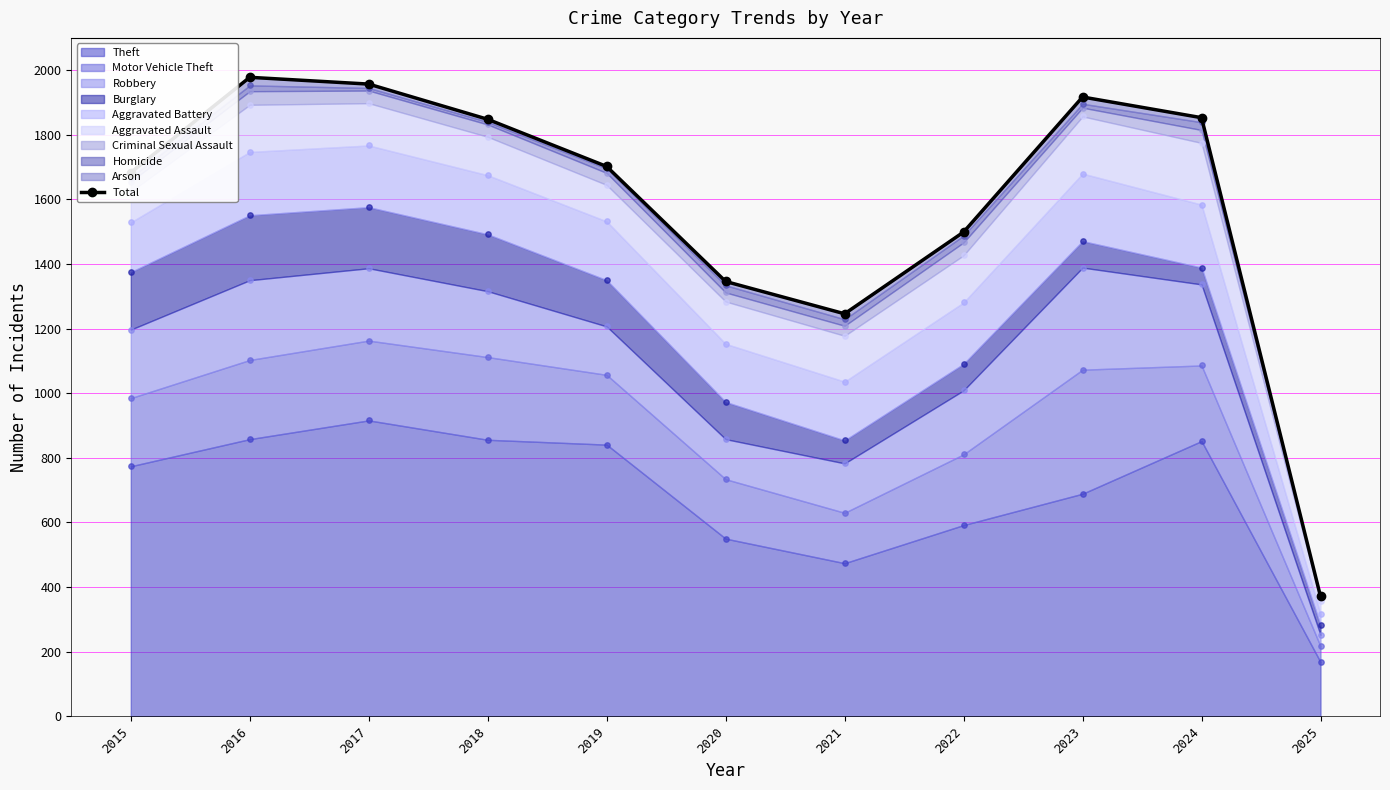

Which has a higher value, 2016 or 2024?

2016